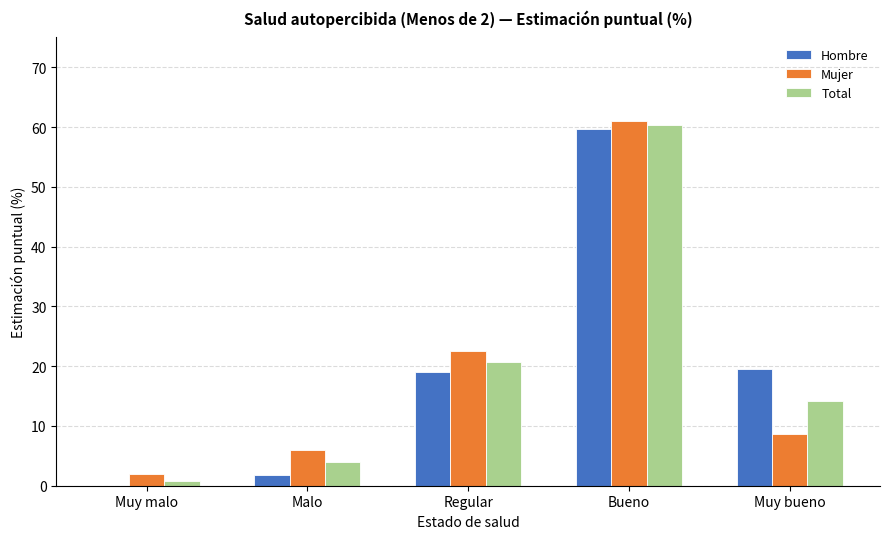

How many series are shown in this chart?

3